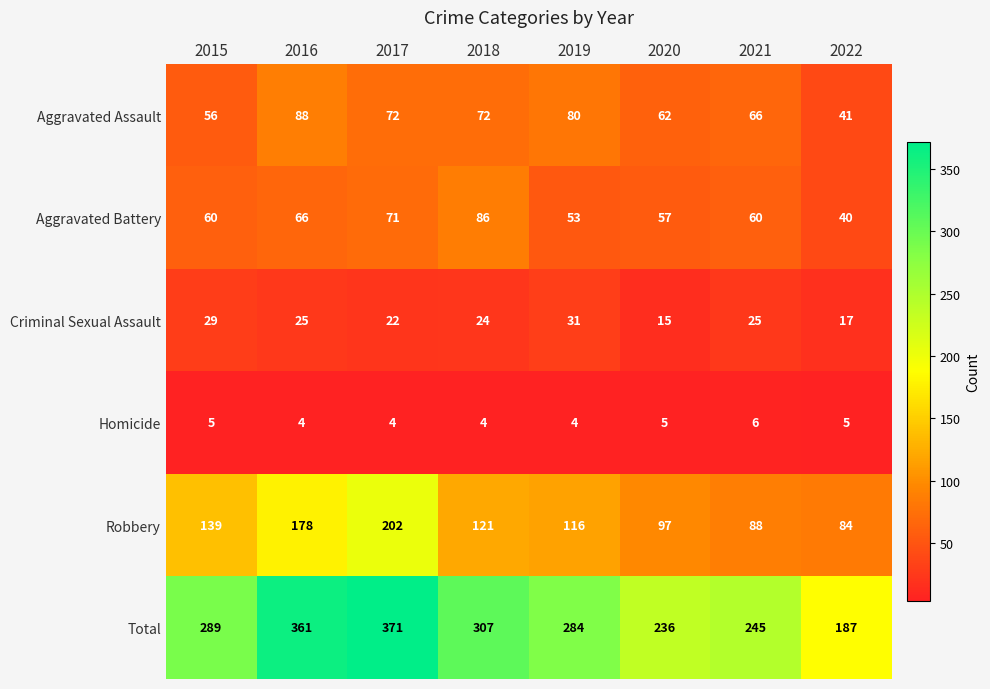

Which series has the largest total across all categories?

Total